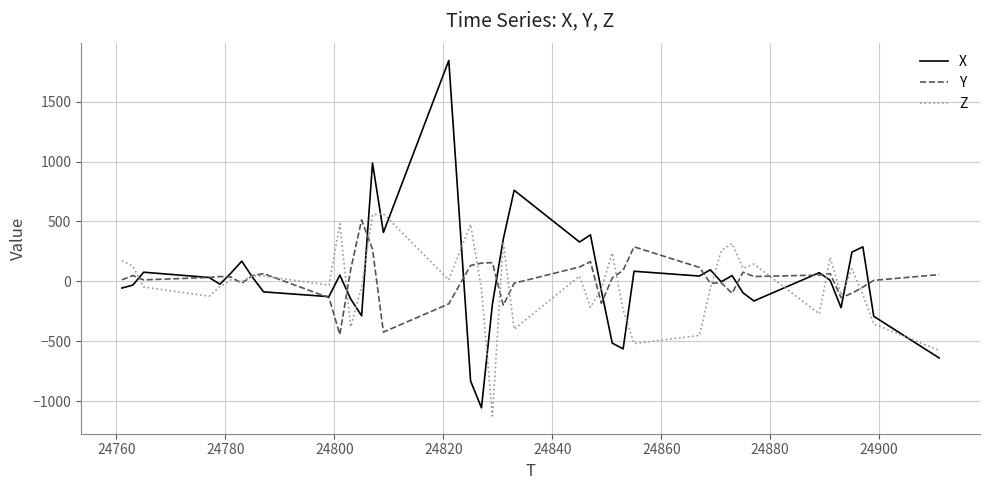

Which series has the largest range (max minus min)?

X